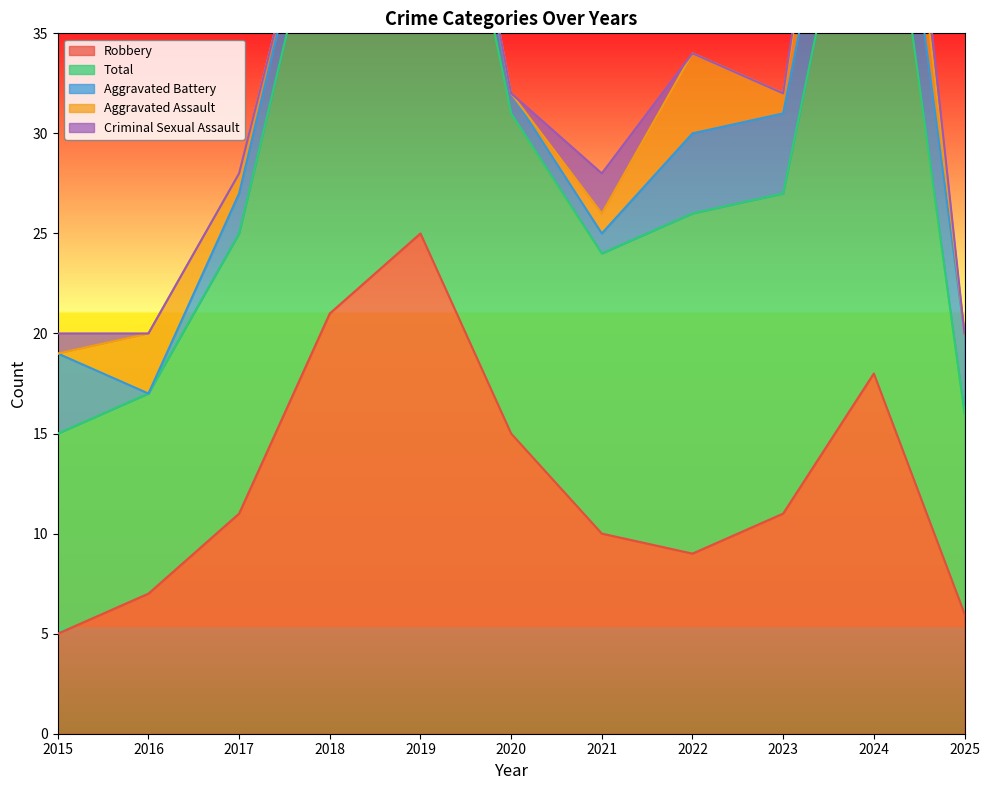

What is the spread (max minus min) of values at 2016?

10